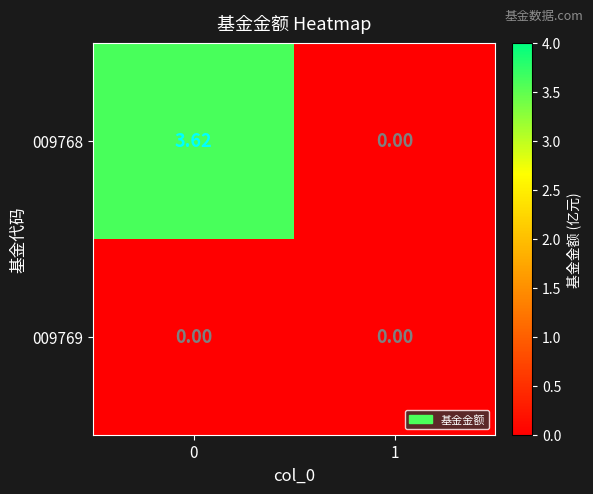

How many values in the 009768 series are below 3?

1